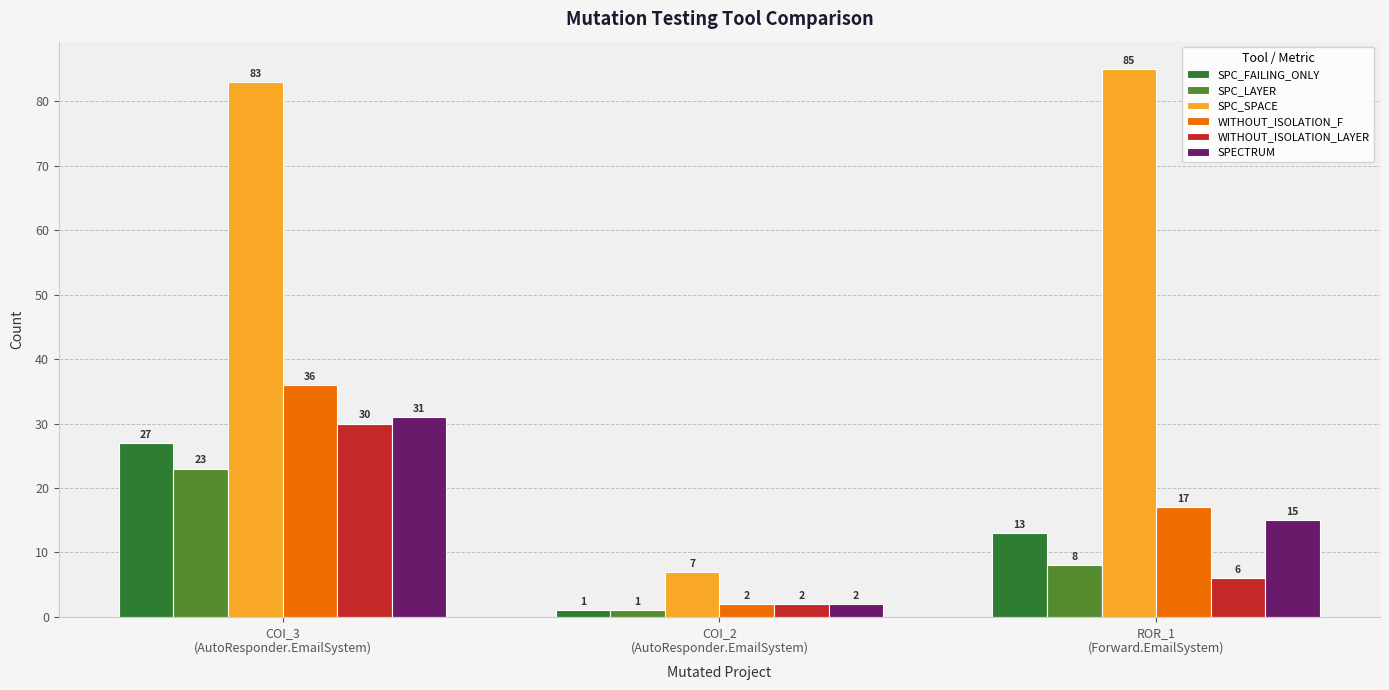

The SPECTRUM series shows 15 at ROR_1
(Forward.EmailSystem). True or false?

True